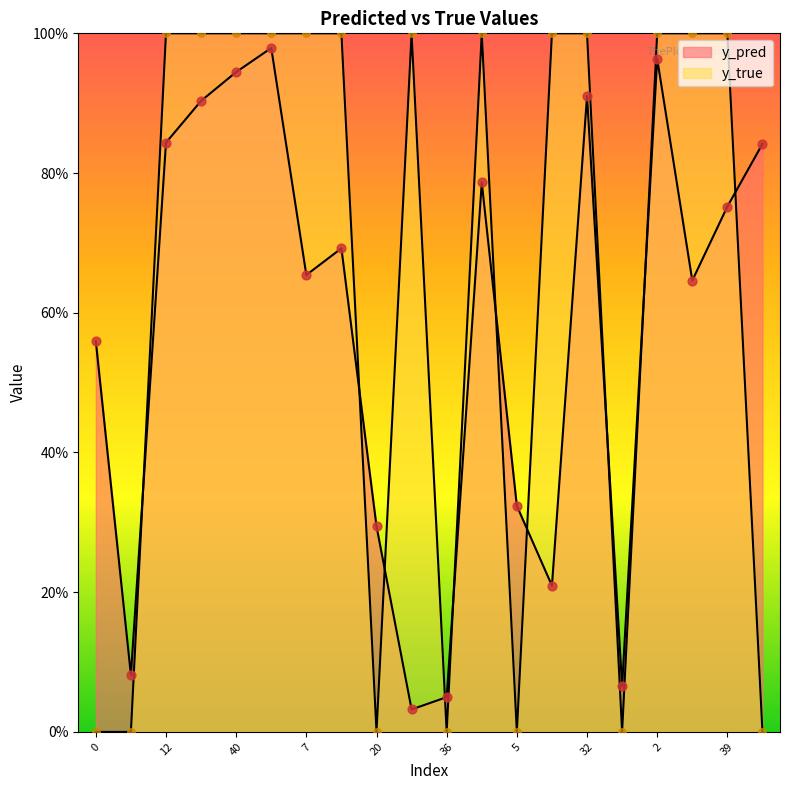

At which category is the sum across all series the highest?

50